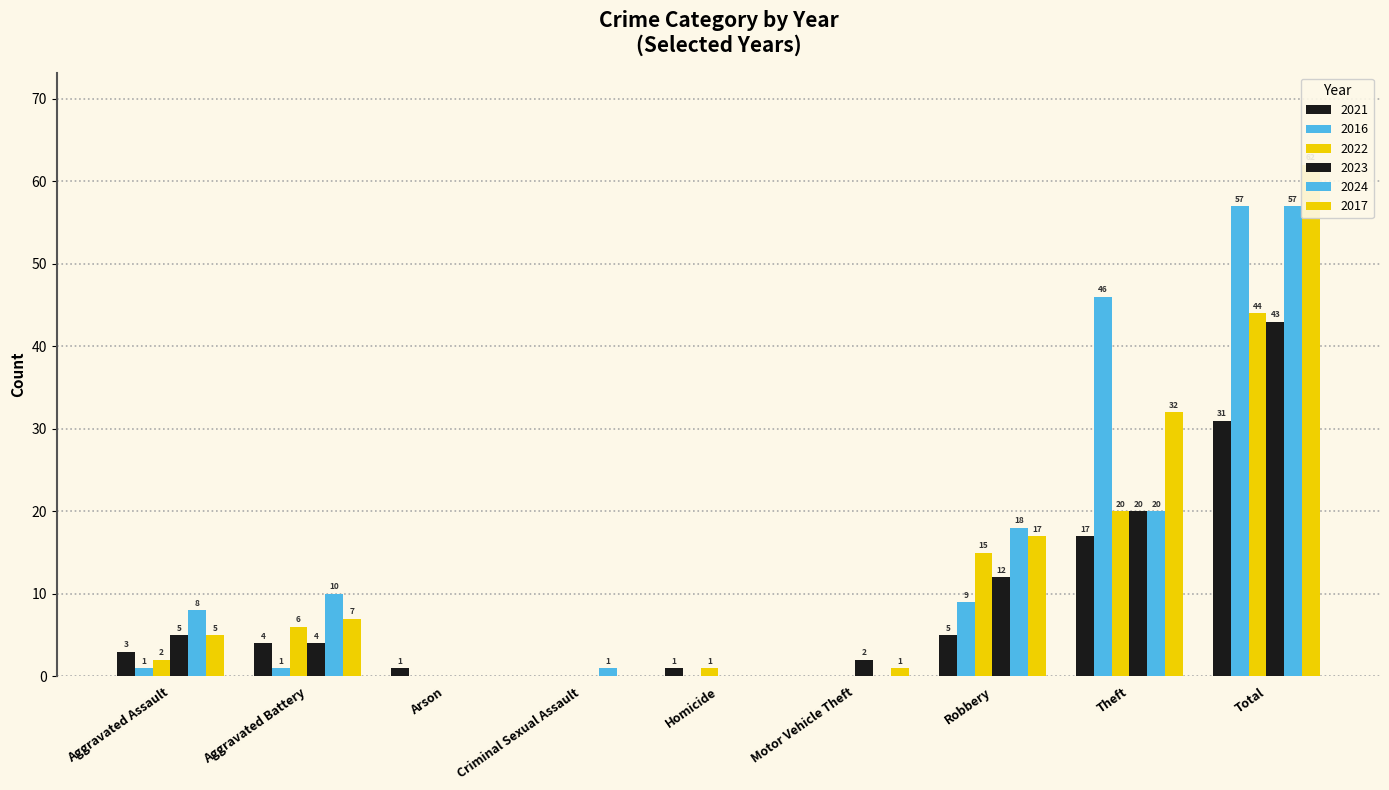

Where is 2017 nearest to the value 31?

Theft